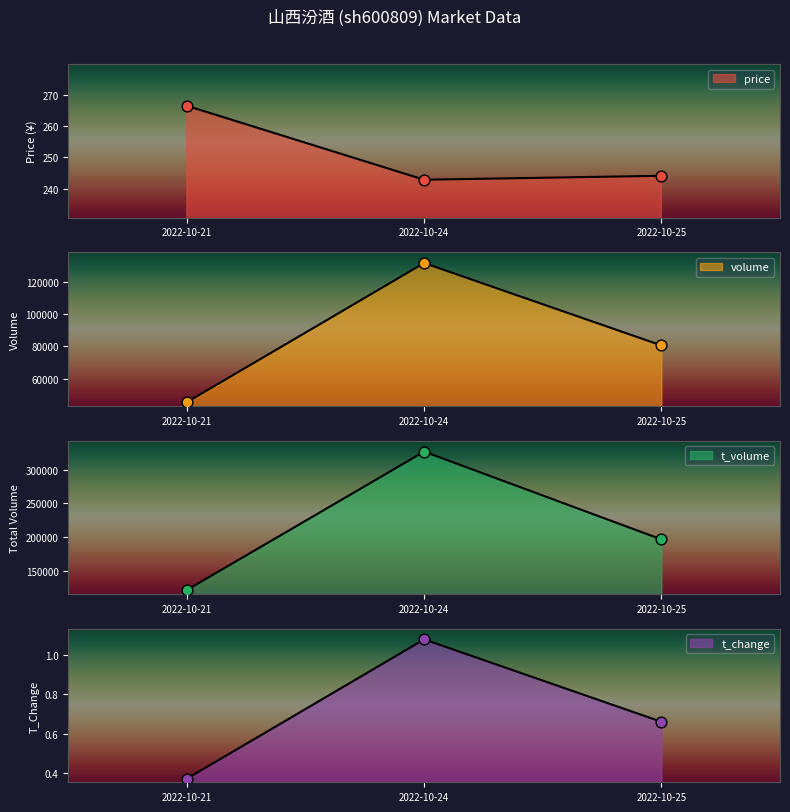

Which series reaches the maximum Y coordinate?

t_volume